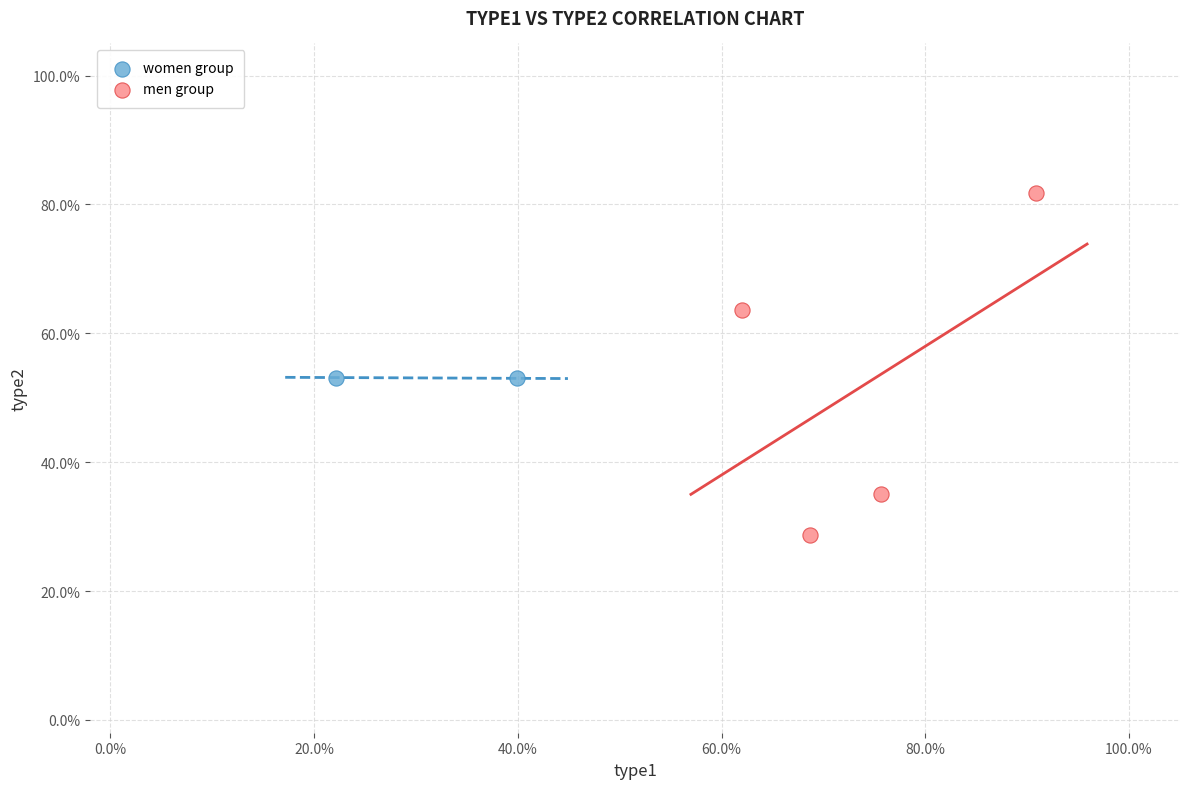

What are all the series names shown in the legend?

women group, men group